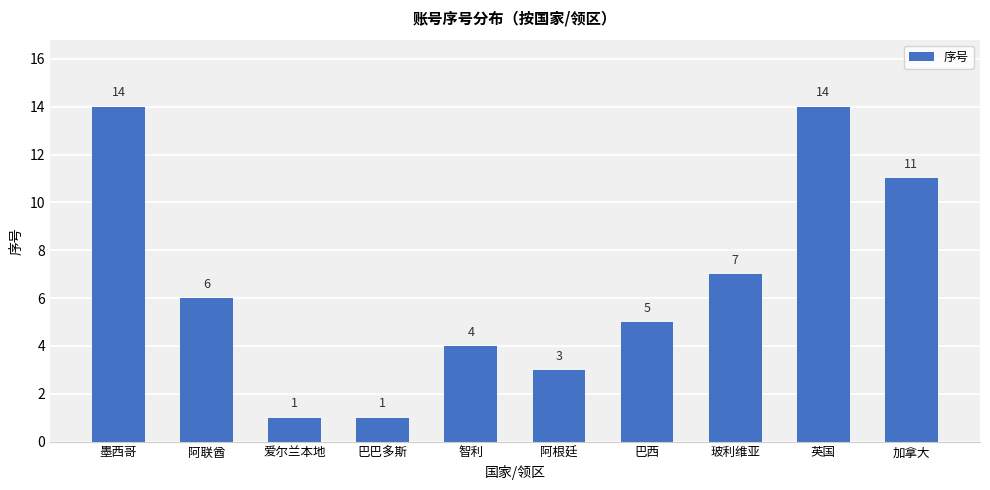

Reading left to right, transcribe all the data shown in this chart.

墨西哥=14	阿联酋=6	爱尔兰本地=1	巴巴多斯=1	智利=4	阿根廷=3	巴西=5	玻利维亚=7	英国=14	加拿大=11